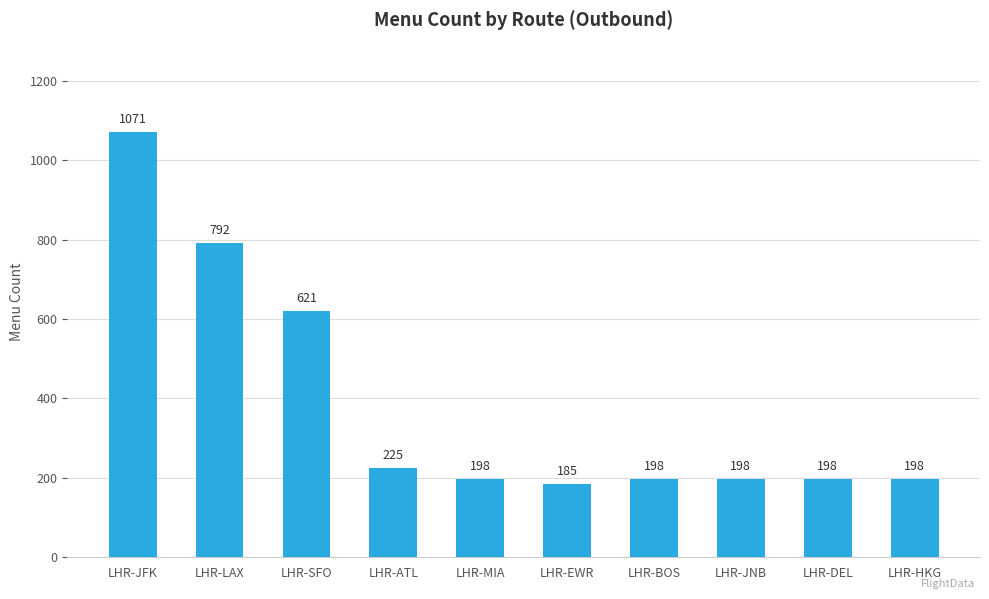

Reading right to left, transcribe all the data shown in this chart.

198	198	198	198	185	198	225	621	792	1071